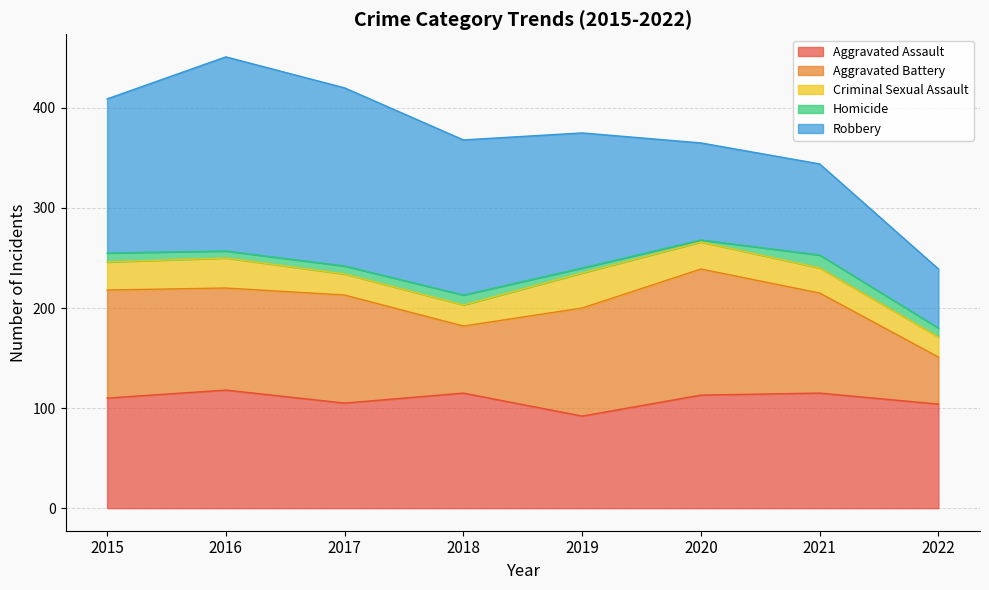

How many data points in Aggravated Assault are less than 113?

4